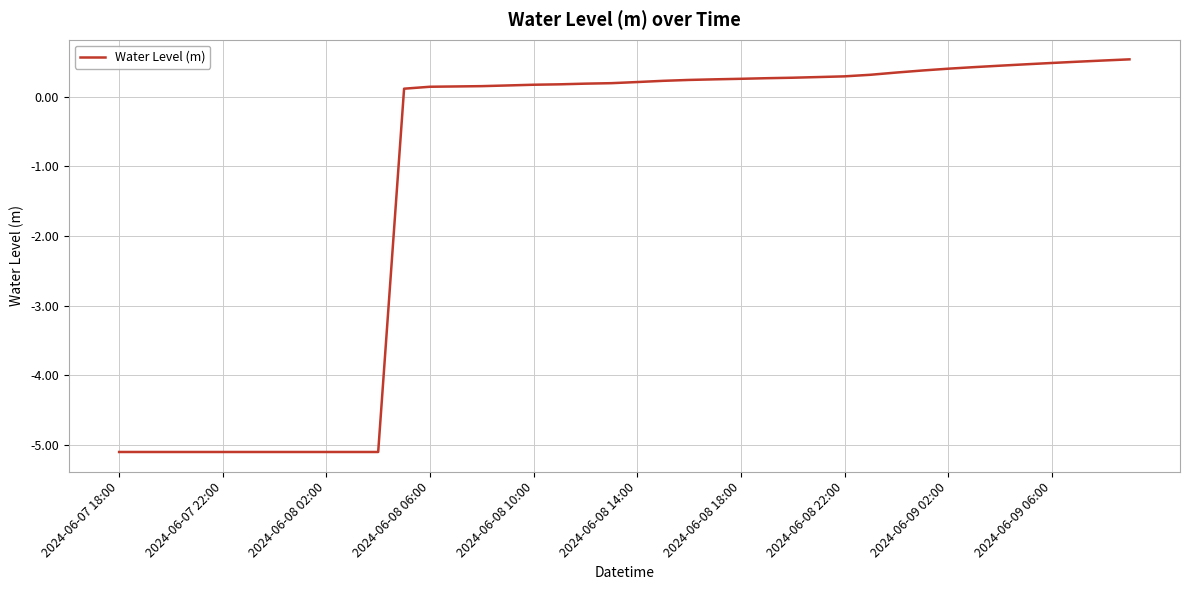

What is the difference between the maximum and minimum values?

5.6